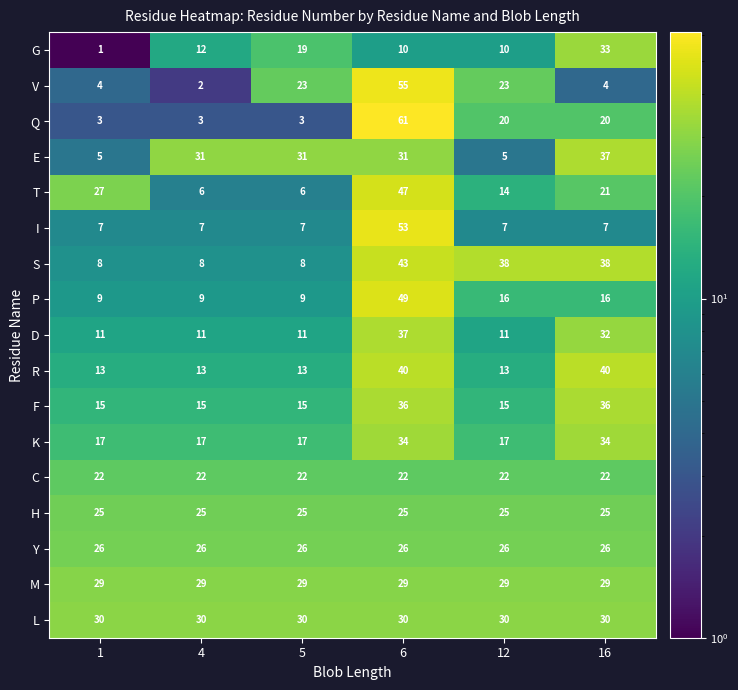

The value of V at 1 is 5. True or false?

False